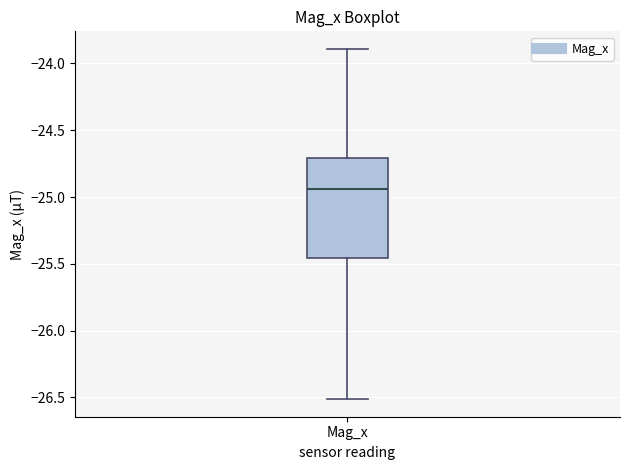

Where is the upper edge of the box for Mag_x on the y-axis? The values are not printed on the chart, so give them approximately, as read against the axis.

-24.70